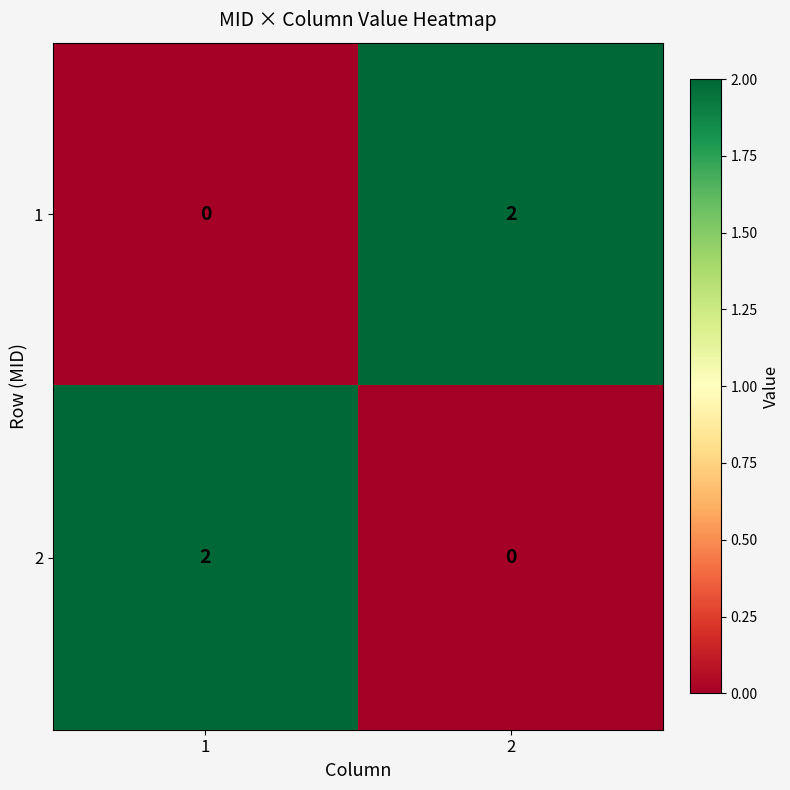

How many values in the 1 series are below 2?

1